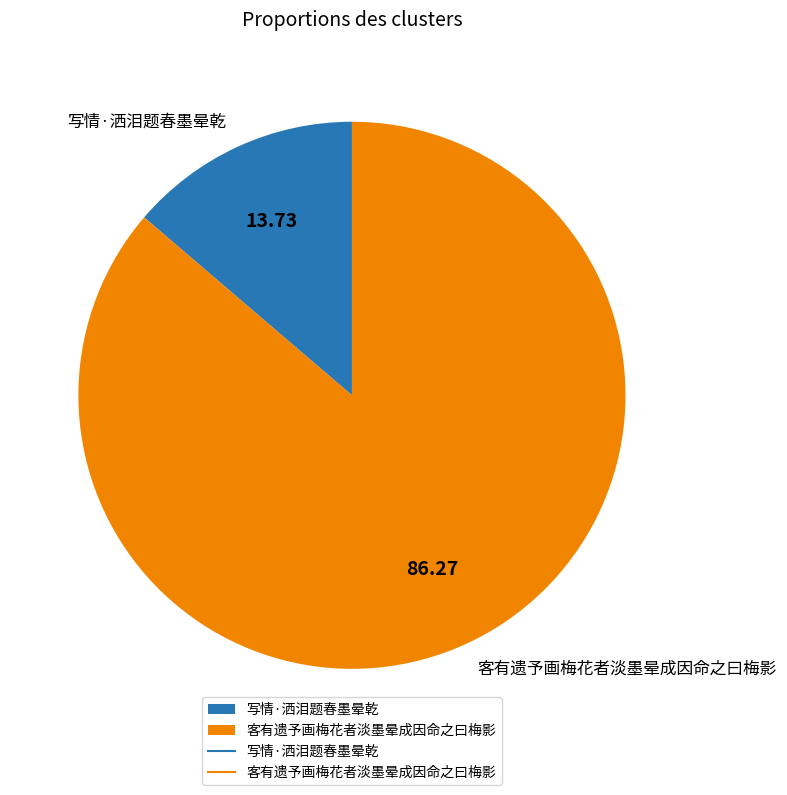

The 写情·洒泪题春墨晕乾 slice represents 1% of the pie. True or false?

False